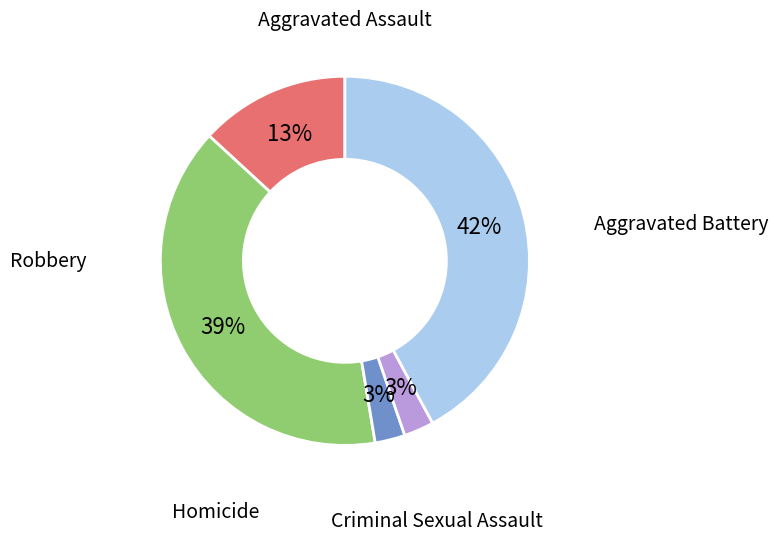

How many segments does this pie chart have?

5